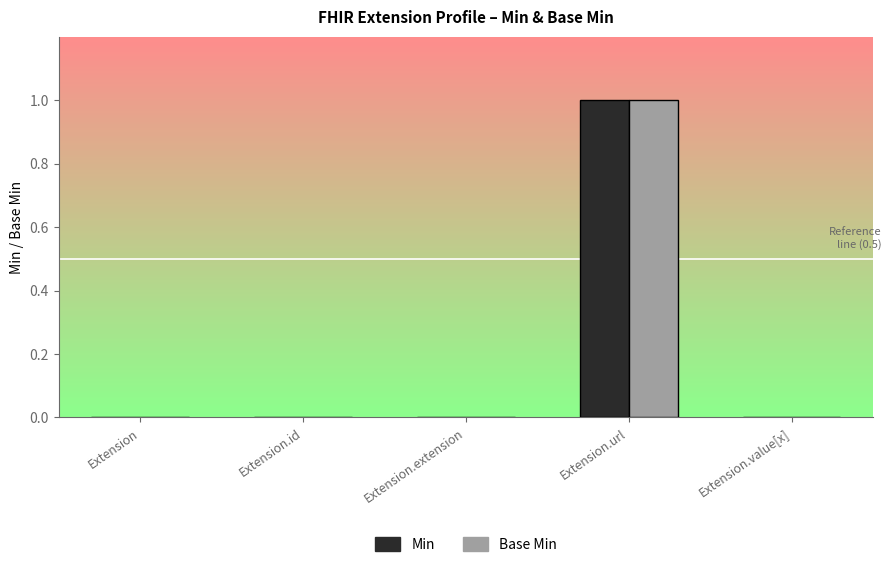

What are all the series names shown in the legend?

Min, Base Min